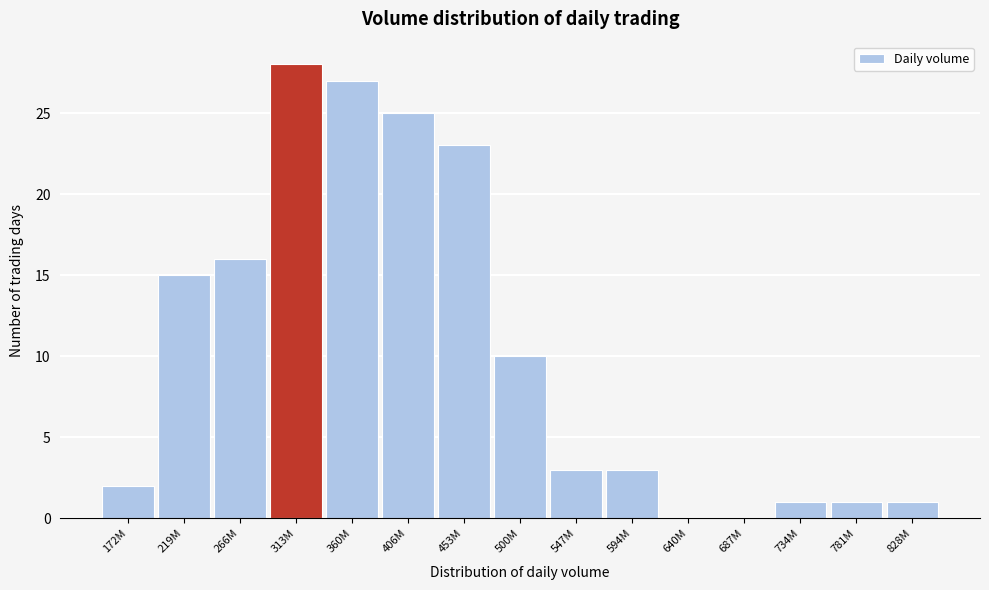

Reading right to left, transcribe all the data shown in this chart.

828M=1	781M=1	734M=1	687M=0	640M=0	594M=3	547M=3	500M=10	453M=23	406M=25	360M=27	313M=28	266M=16	219M=15	172M=2